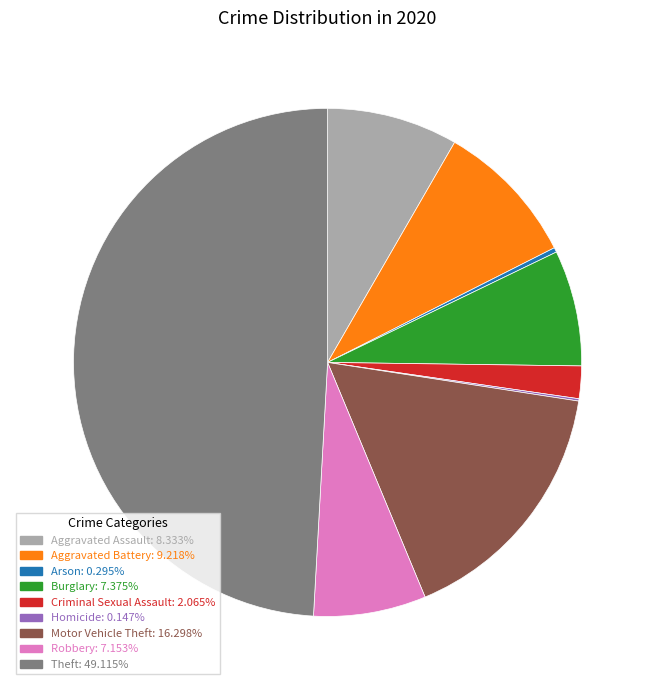

What is the largest slice in the pie chart?

Theft